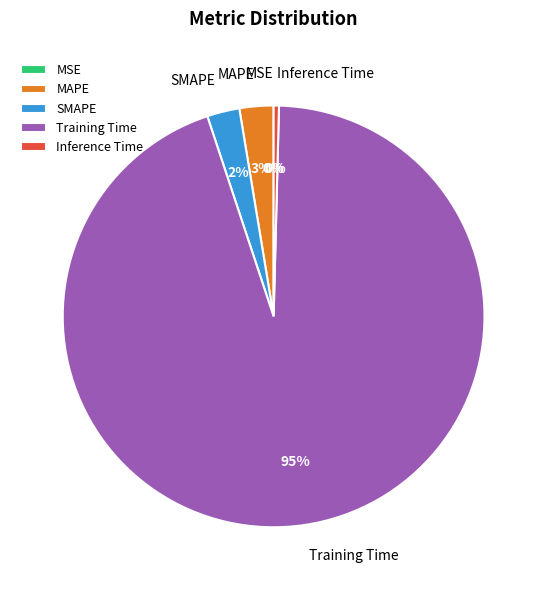

Is it true that Training Time is 85% of the pie?

False